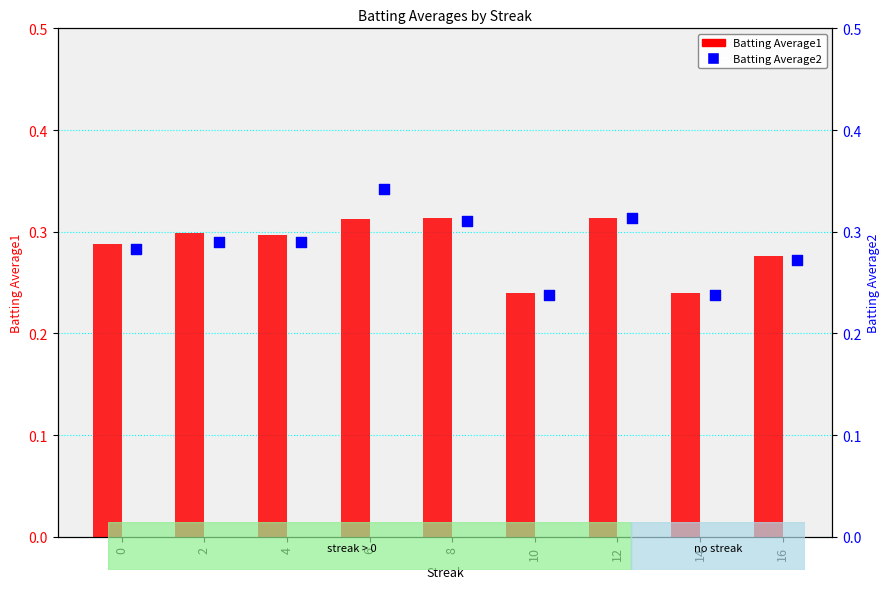

Is the value of Batting Average2 at 4 greater than the value of Batting Average1 at 6?

No